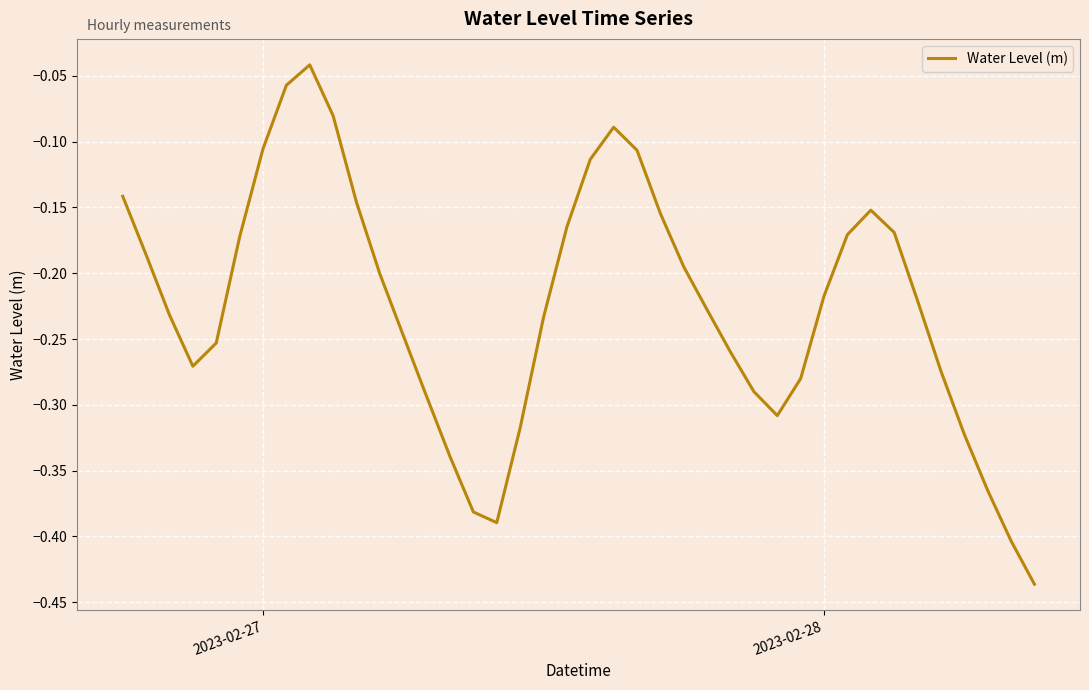

What is the difference between the maximum and minimum values?

0.4